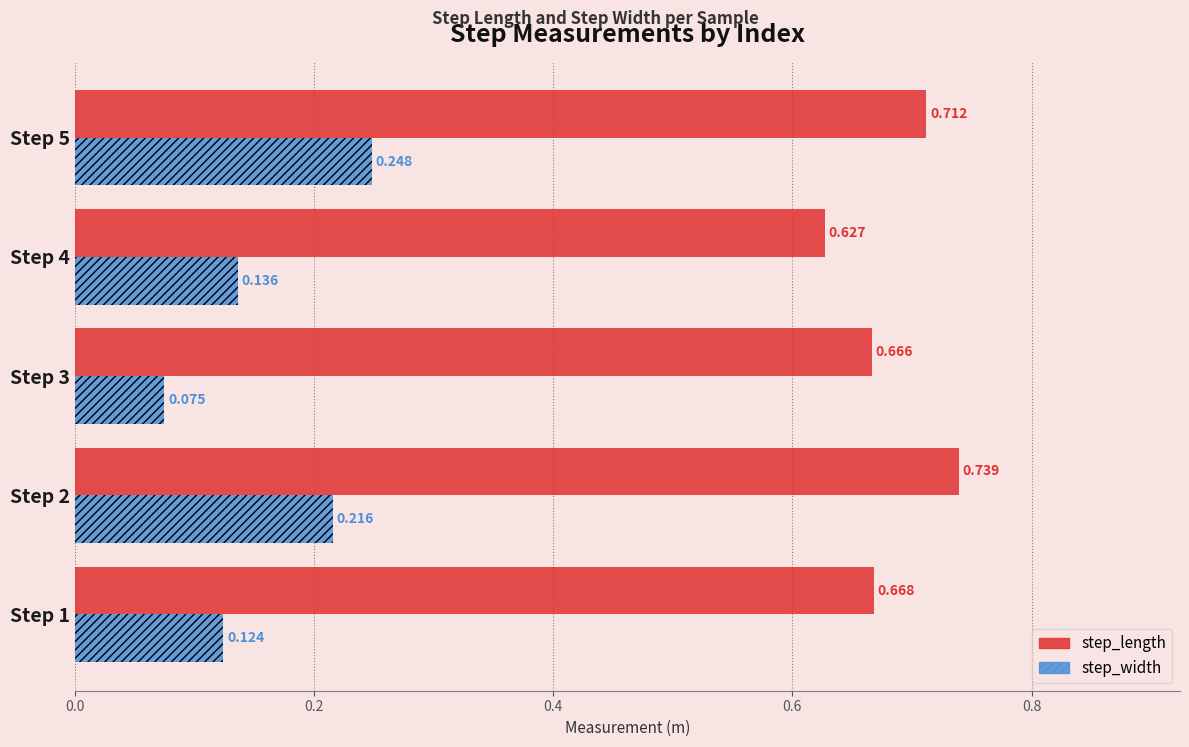

List the series in order of their overall mean, highest first.

step_length, step_width